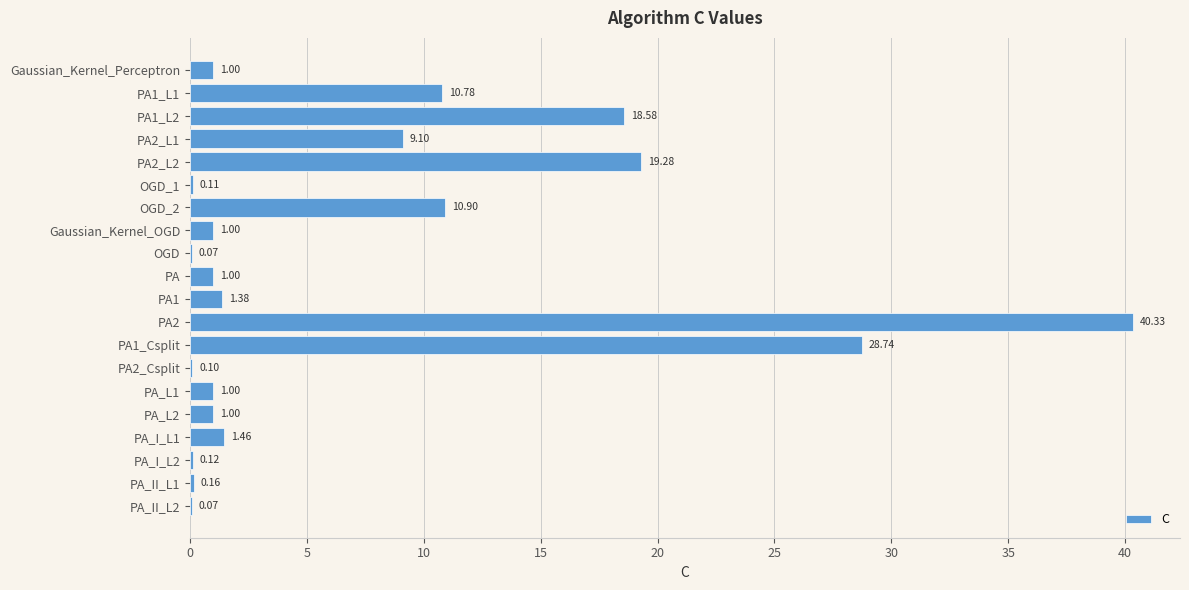

Which has a higher value, PA2_L2 or PA1_Csplit?

PA1_Csplit